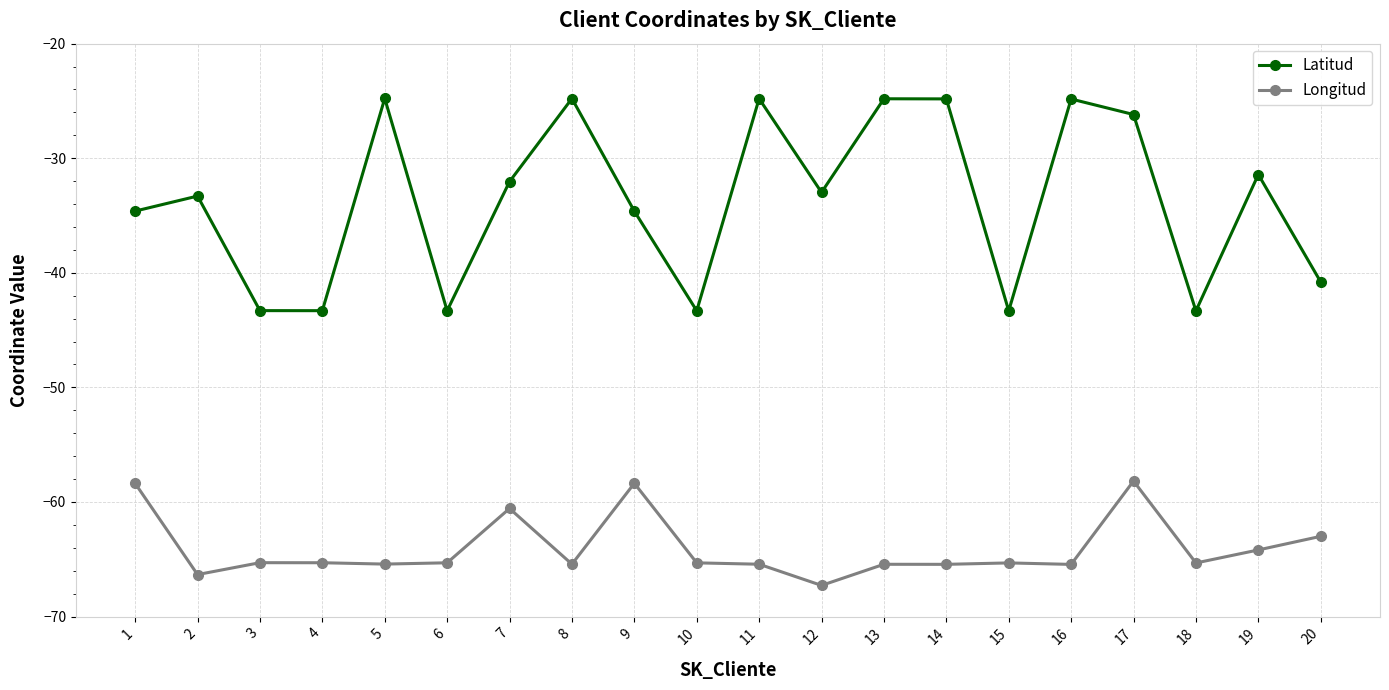

Is the value of Longitud at 3 greater than the value of Latitud at 16?

No